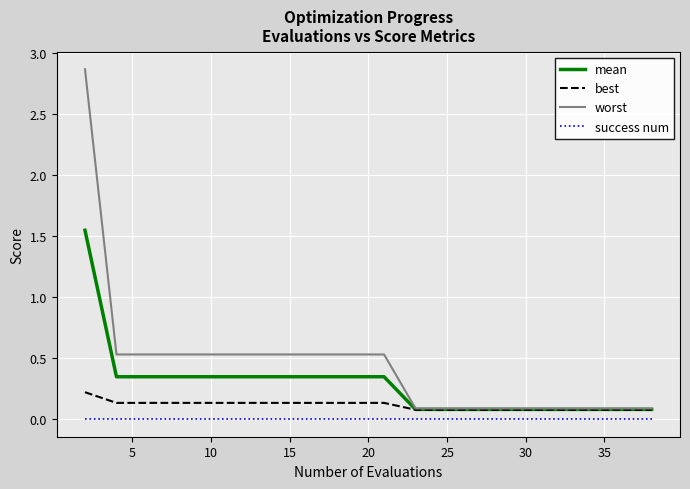

Rank the series by their average value, from highest to lowest.

worst, mean, best, success num